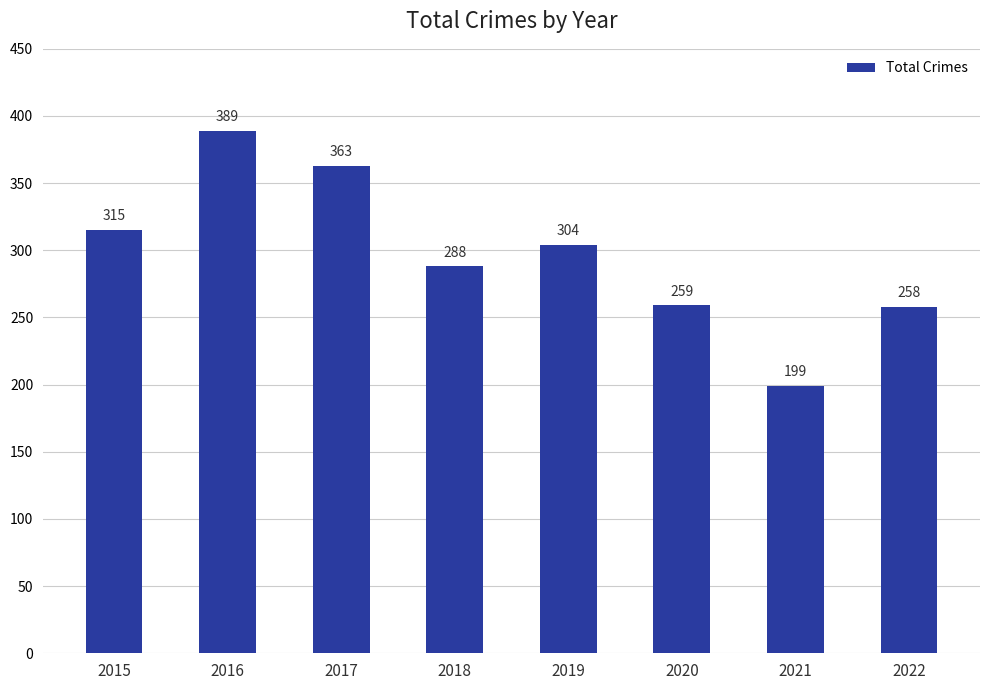

At which label does the data first exceed 304?

2015